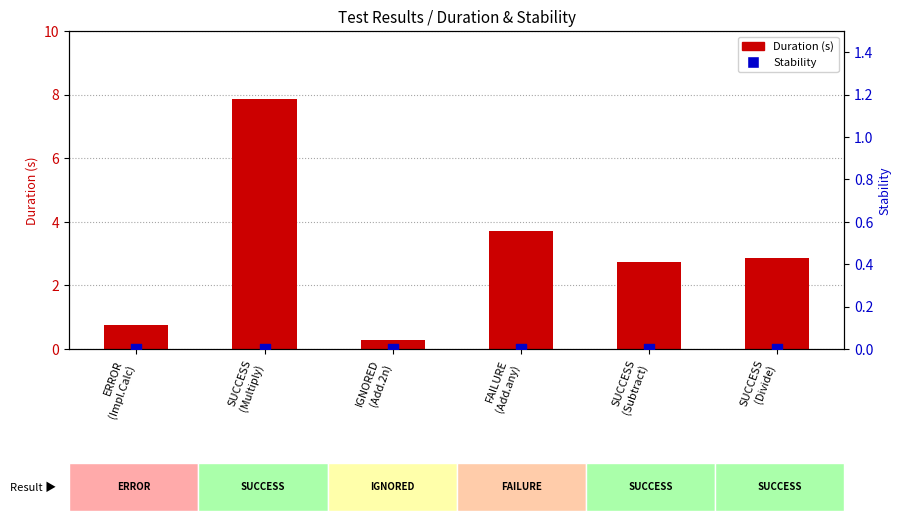

What is the total value across all series at IGNORED
(Add.2n)?

0.3